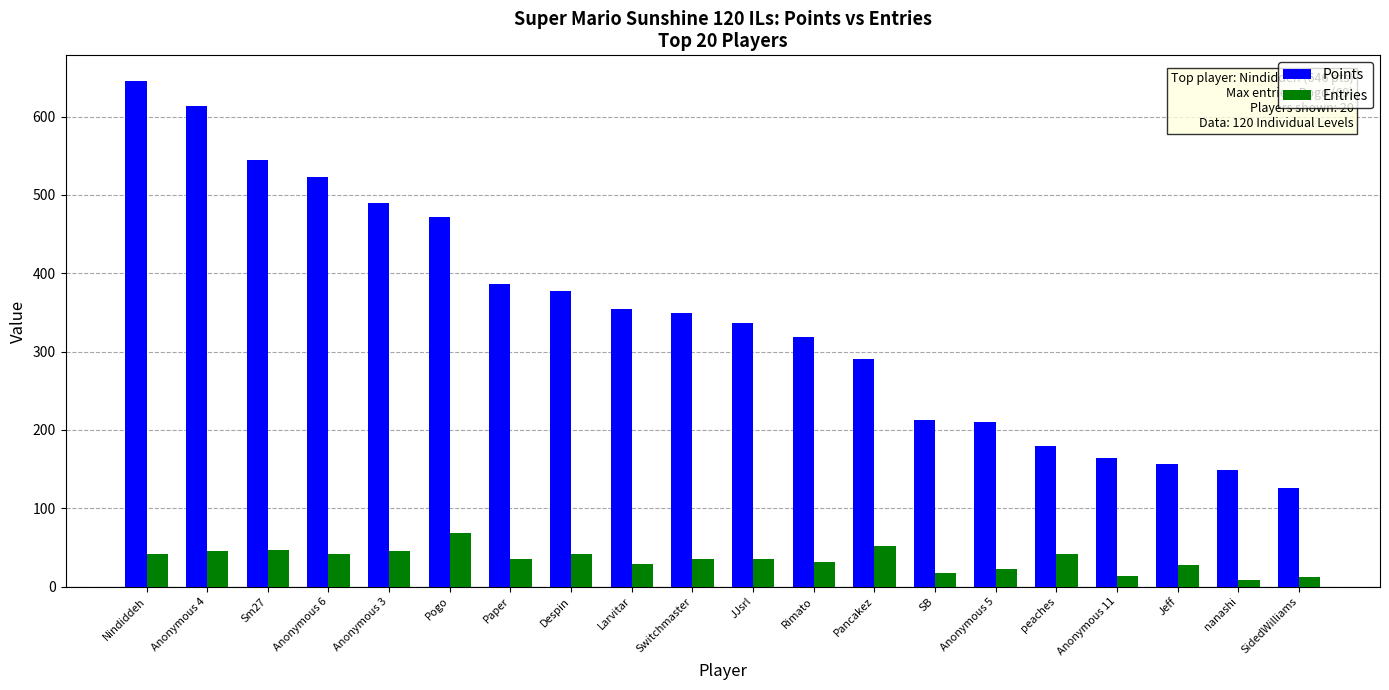

Between Pancakez and SidedWilliams, which series saw the biggest shift?

Points